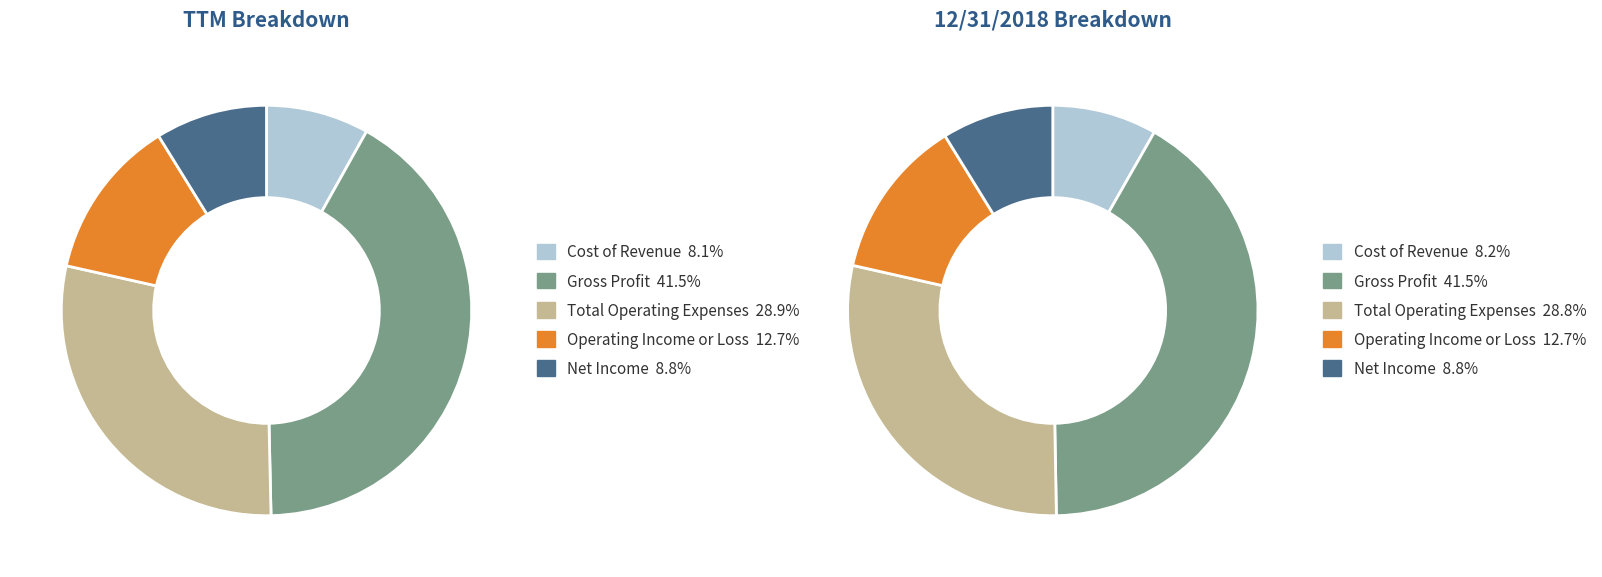

Which slice is the largest?

Gross Profit